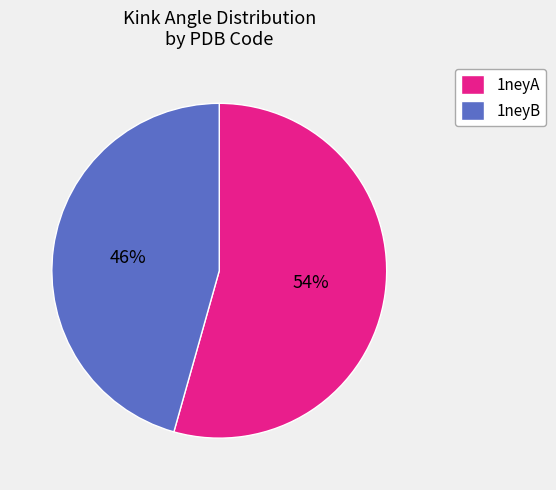

Is it true that 1neyA is 9% of the pie?

False